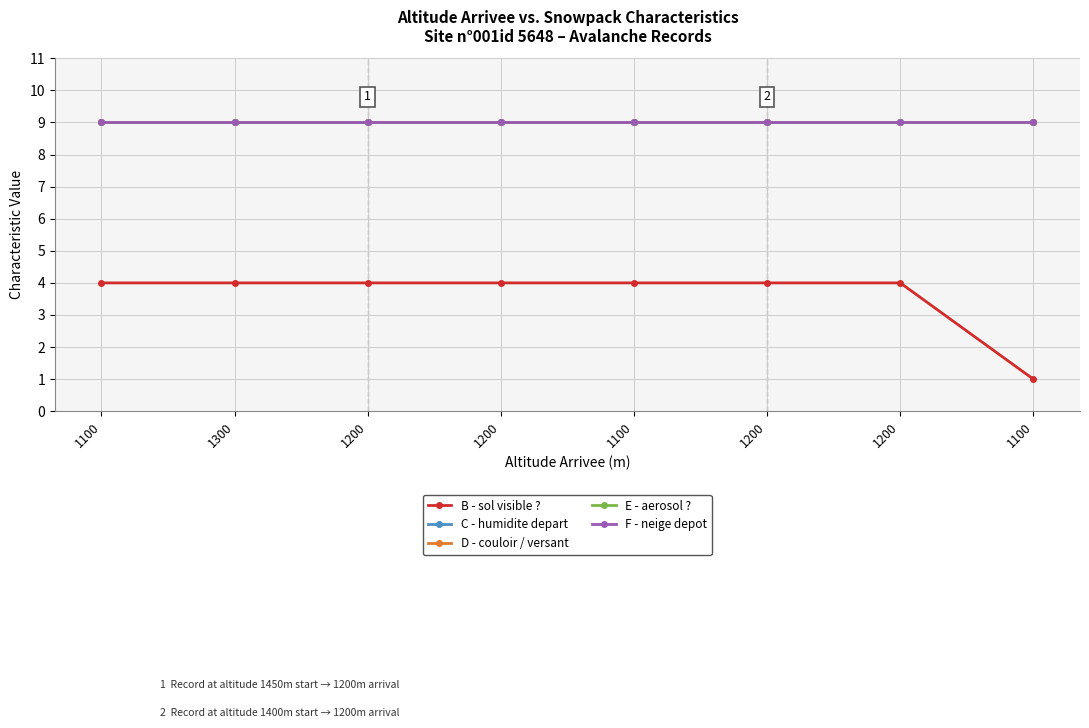

Is it true that E - aerosol ? equals 3 at 1200?

False